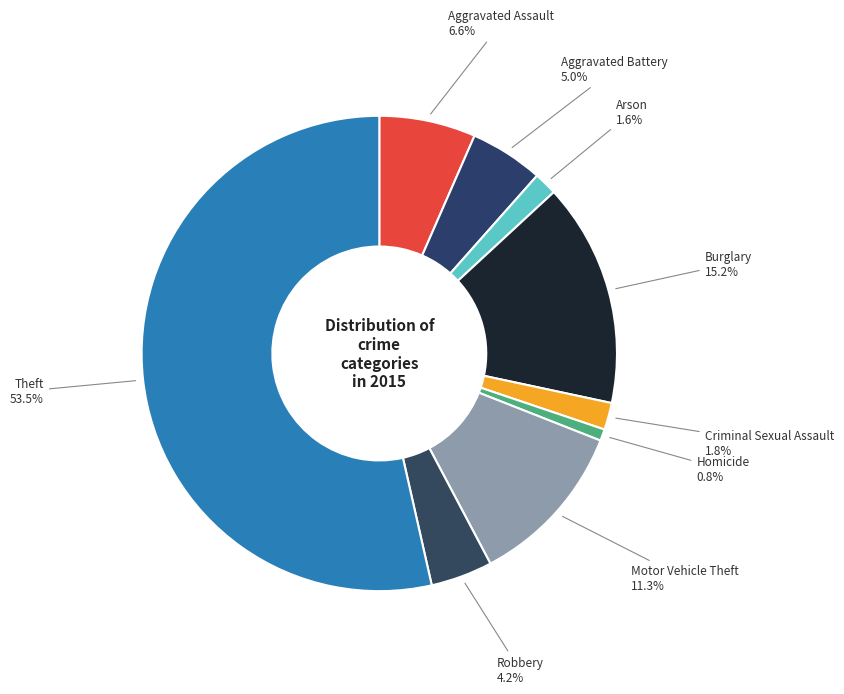

Do Aggravated Battery and Arson together represent more than half of the pie?

No